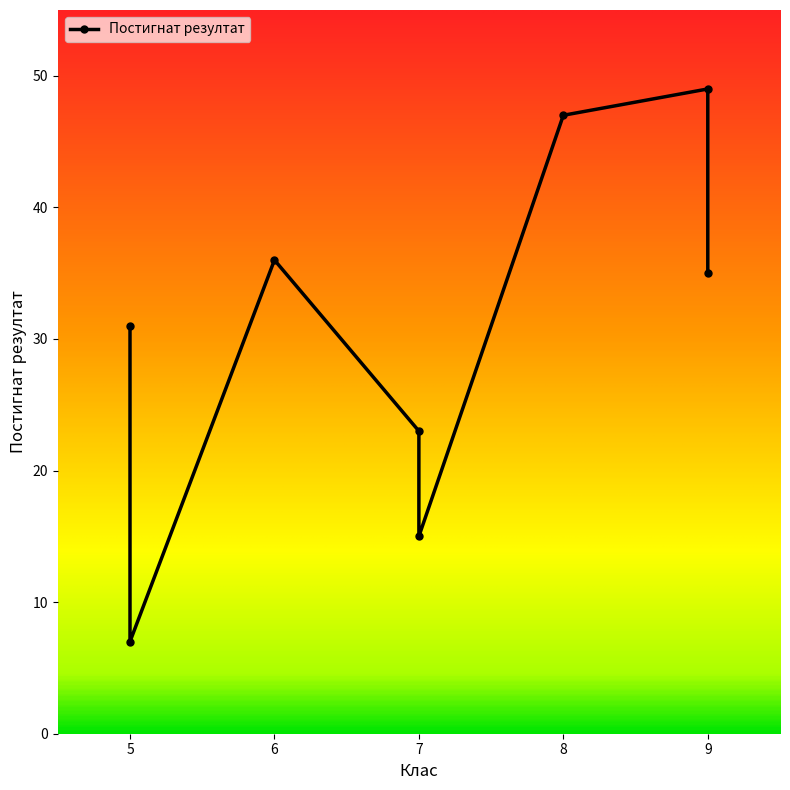

How many data points are less than 35?

4